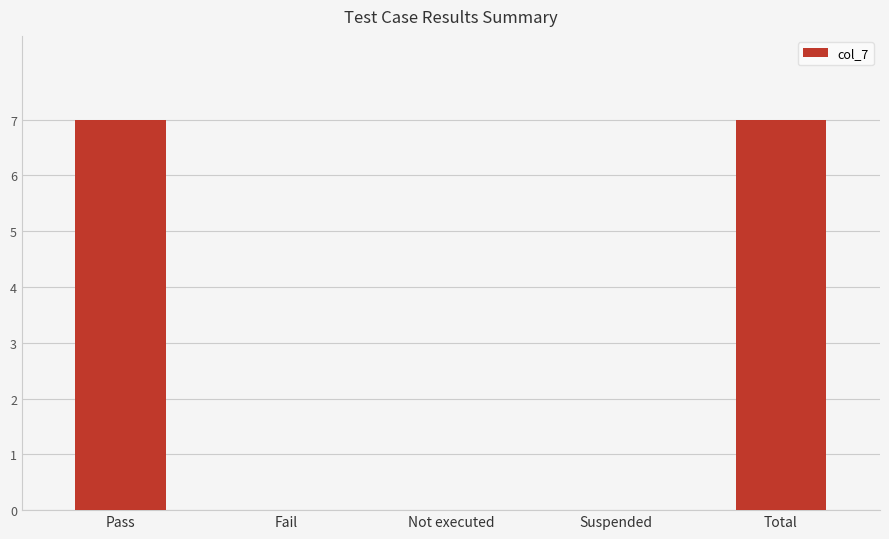

Is it true that the value at Pass is 7?

True